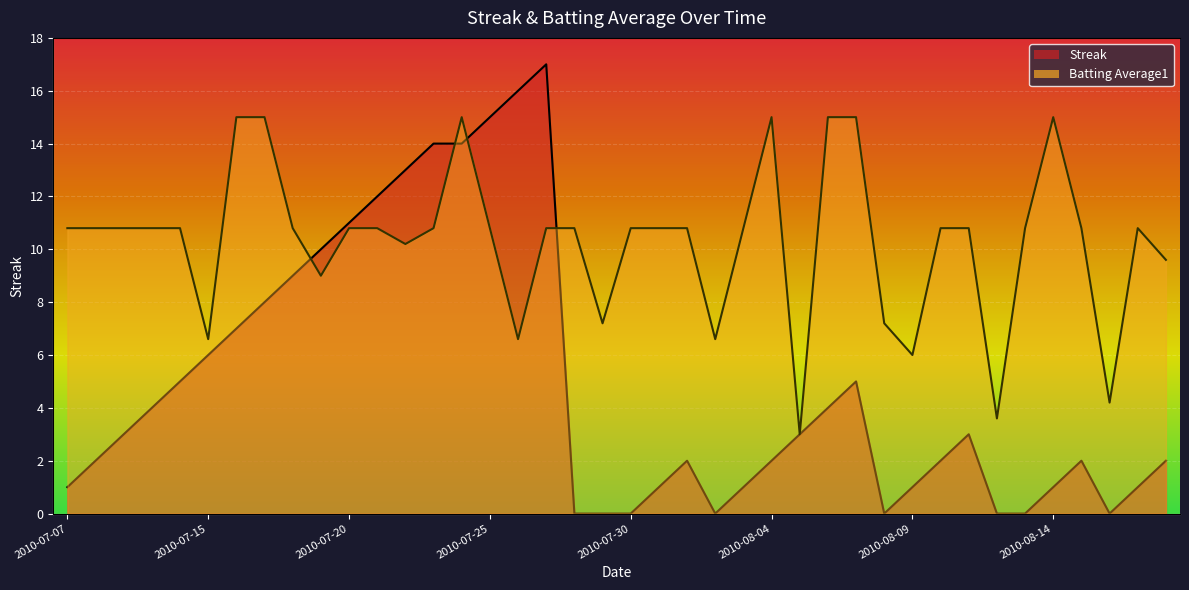

At which label is Batting Average1 closest to 9?

2010-07-19